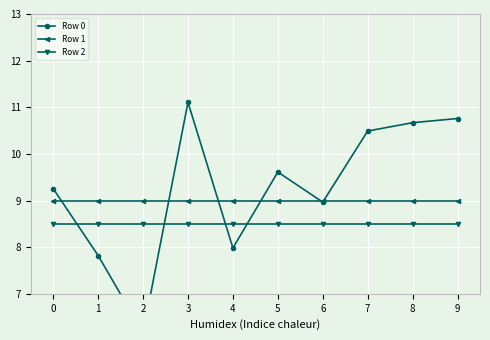

How many data points in Row 0 are less than 9?

4